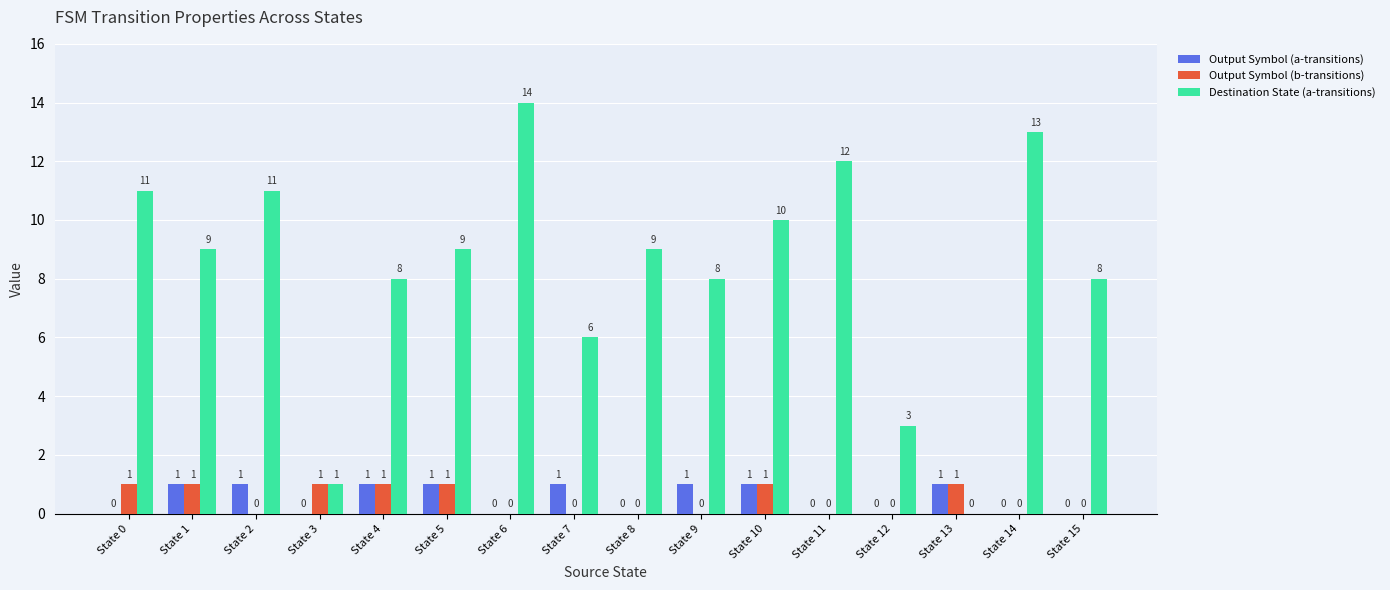

Between State 2 and State 12, which series saw the biggest shift?

Destination State (a-transitions)